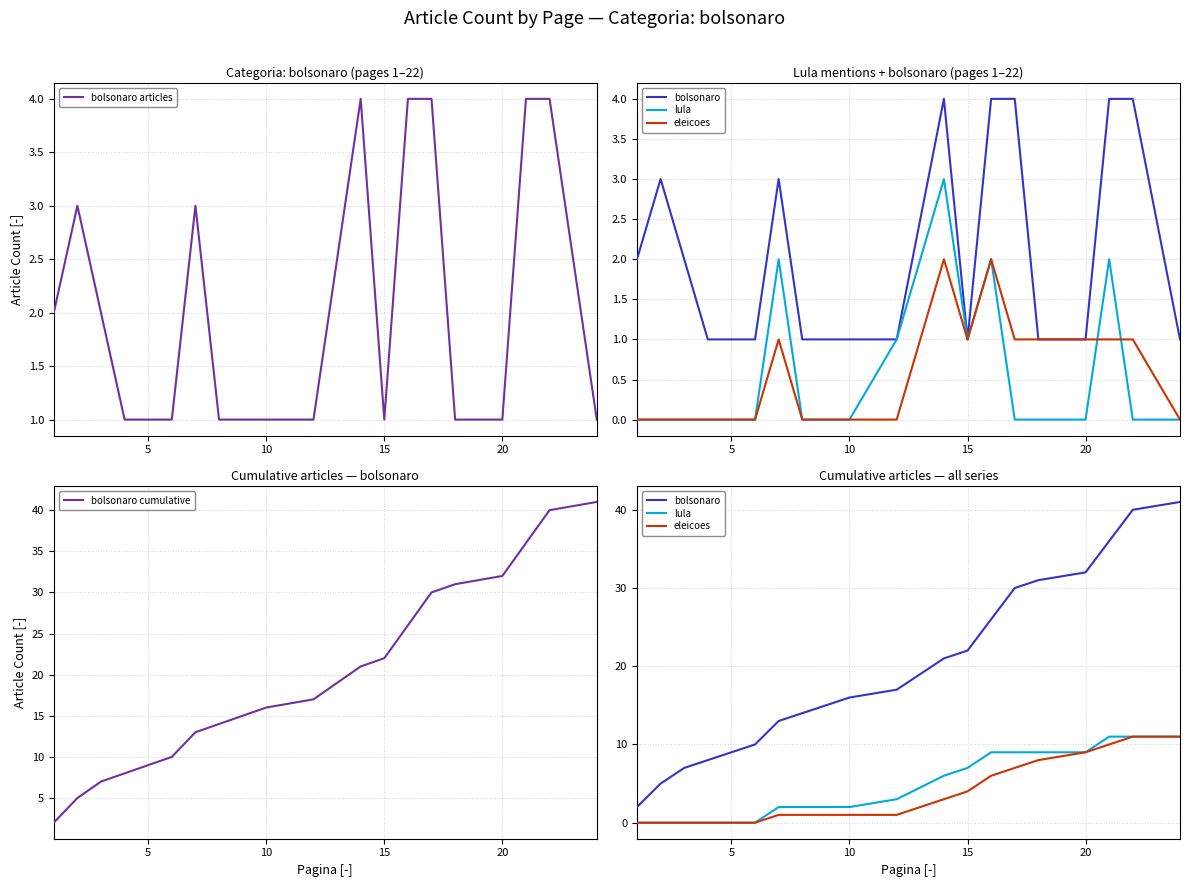

What is the highest value of the bolsonaro articles series?

4